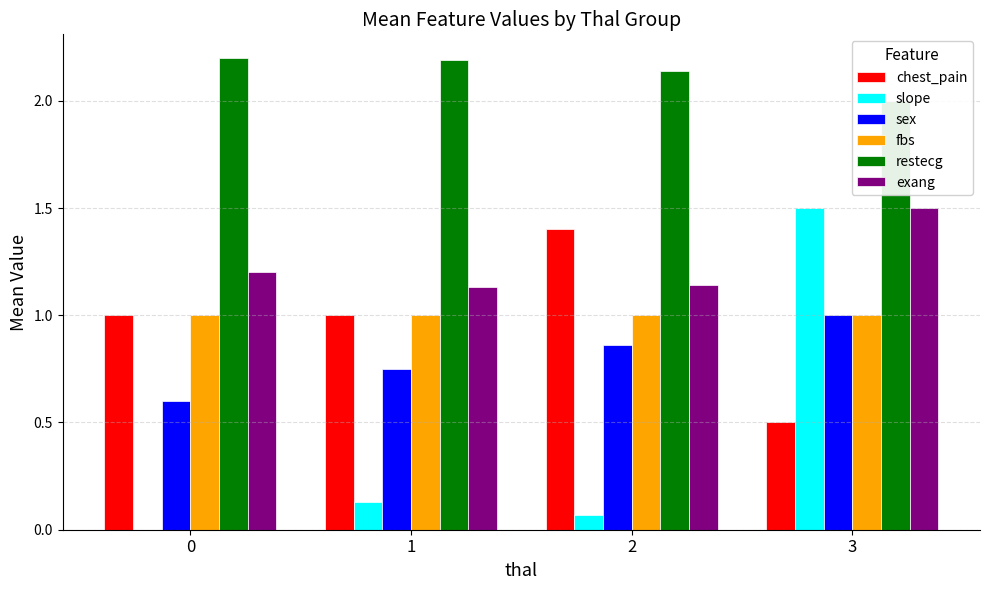

Count the number of categories in the chart.

4